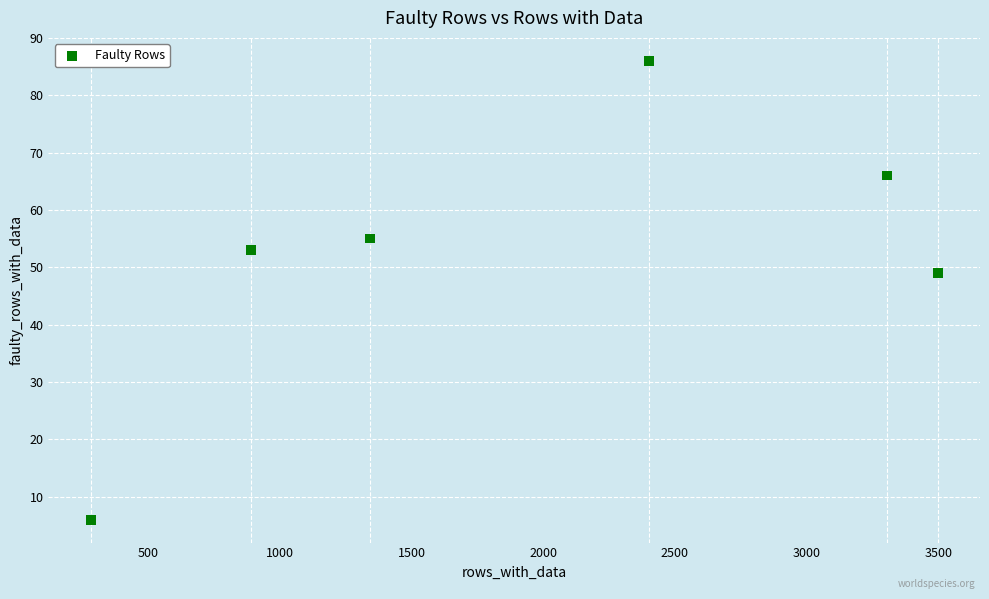

What Y value in the scatter plot is closest to 46?

49